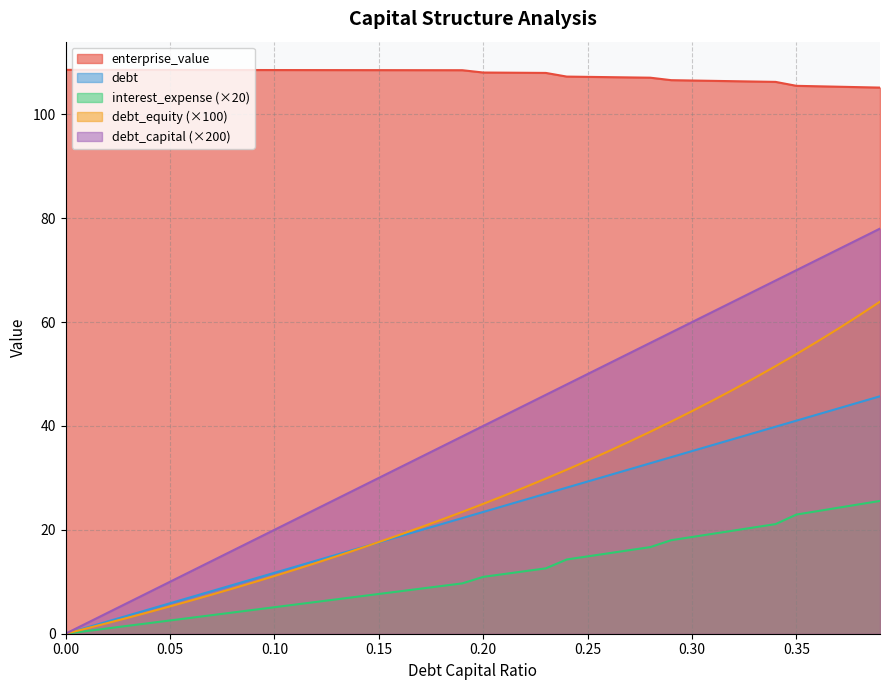

What is the average value of the debt_capital series?

22.9